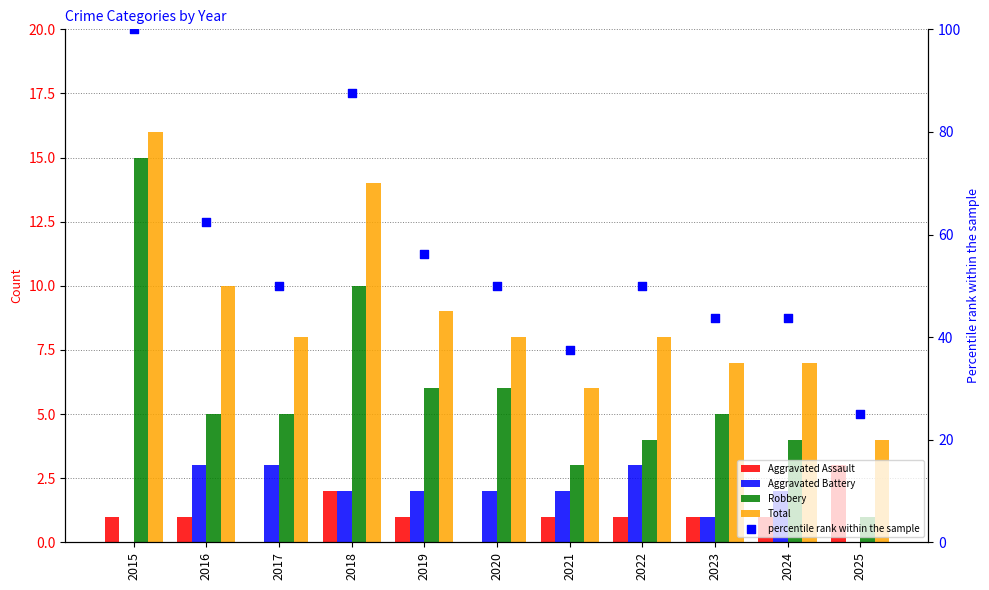

Which series has the largest total across all categories?

percentile rank within the sample